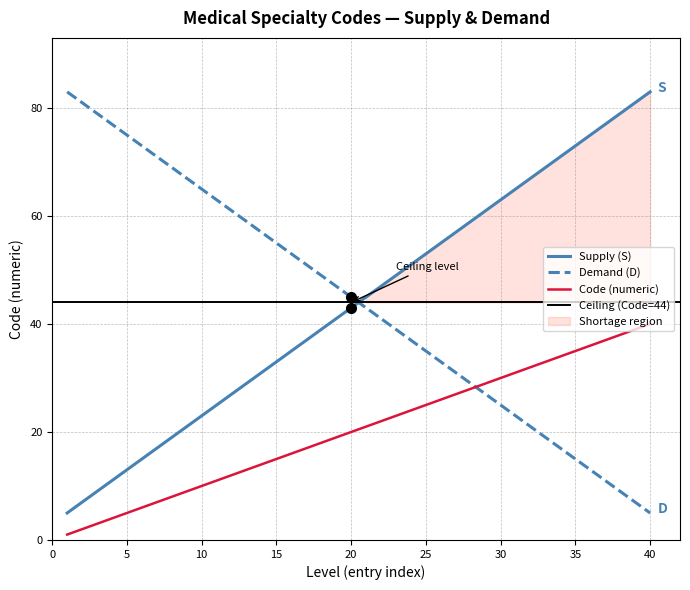

True or false: Demand (D) and Code (numeric) cross at least once.

True